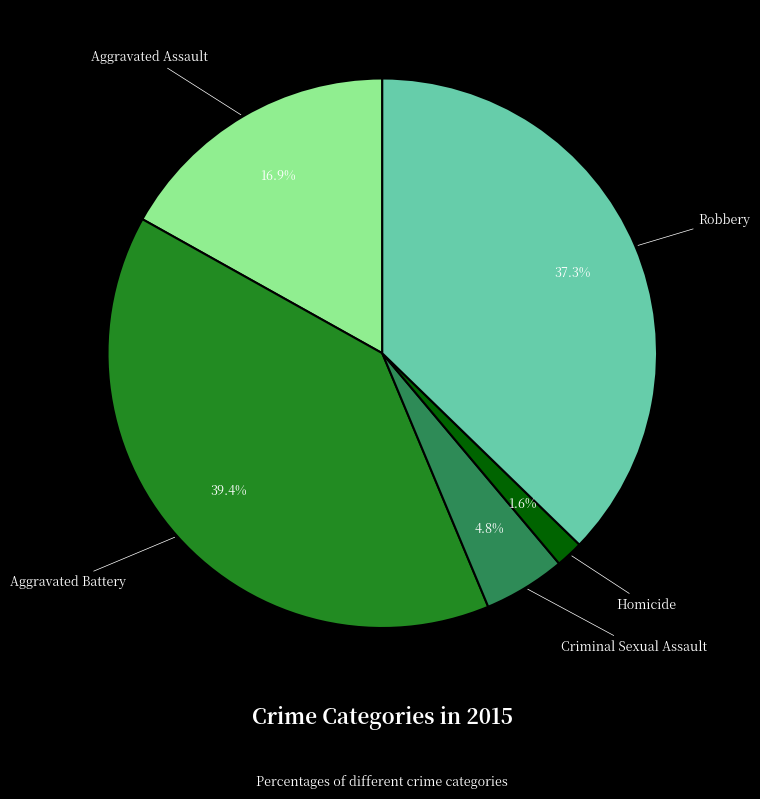

Is there a majority slice in this chart?

No